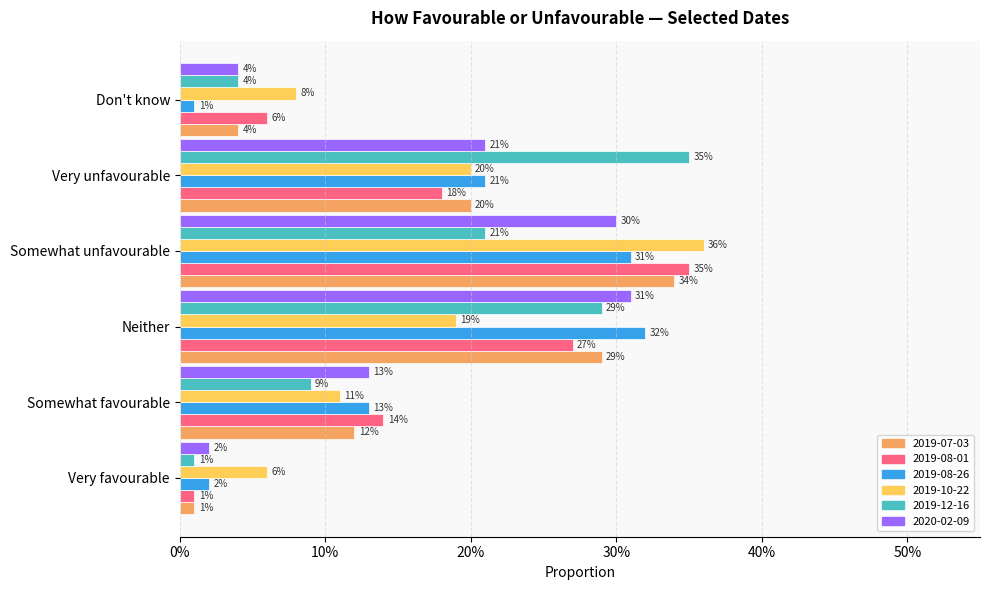

Rank the series by their maximum value, from highest to lowest.

2019-10-22, 2019-08-01, 2019-12-16, 2019-07-03, 2019-08-26, 2020-02-09